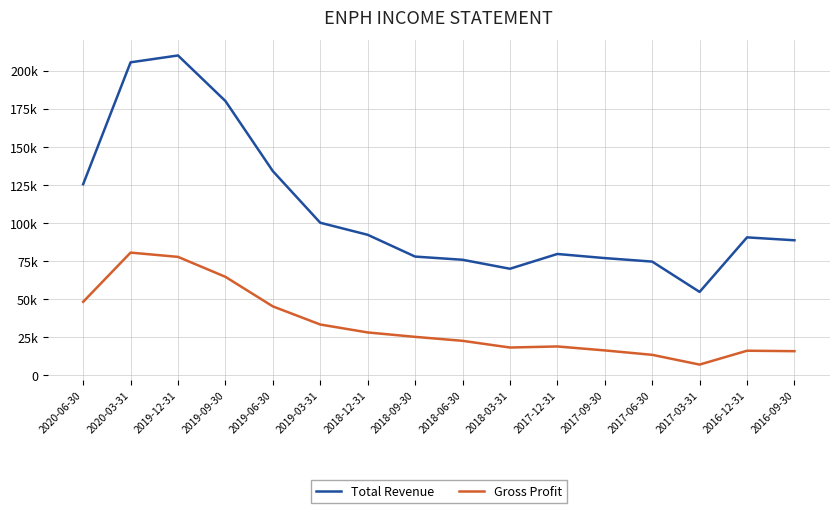

Which category has the lowest value in the Total Revenue series?

2017-03-31